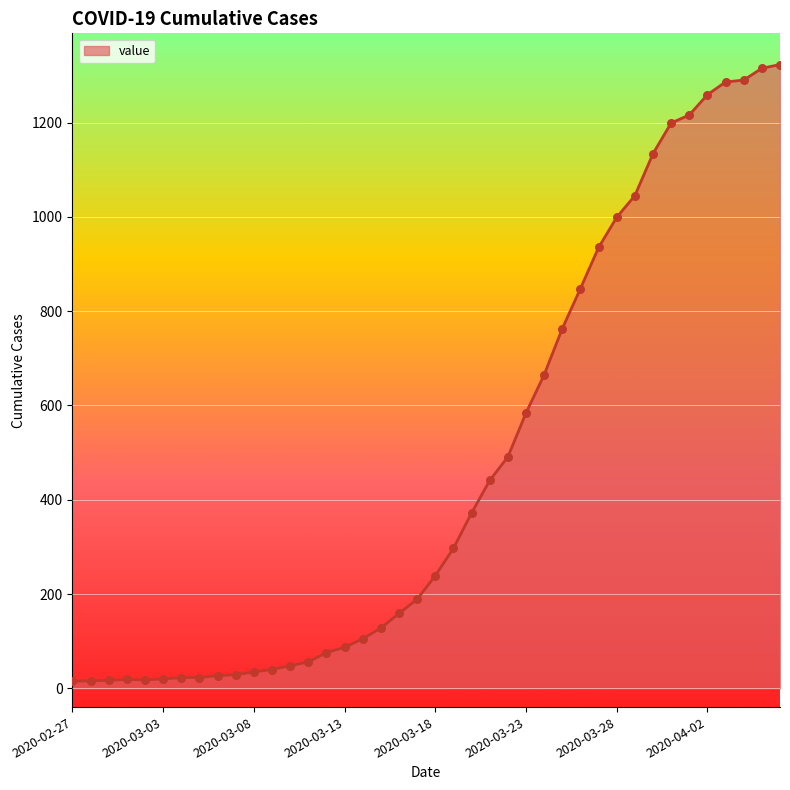

What is the difference between the maximum and minimum values?

1308